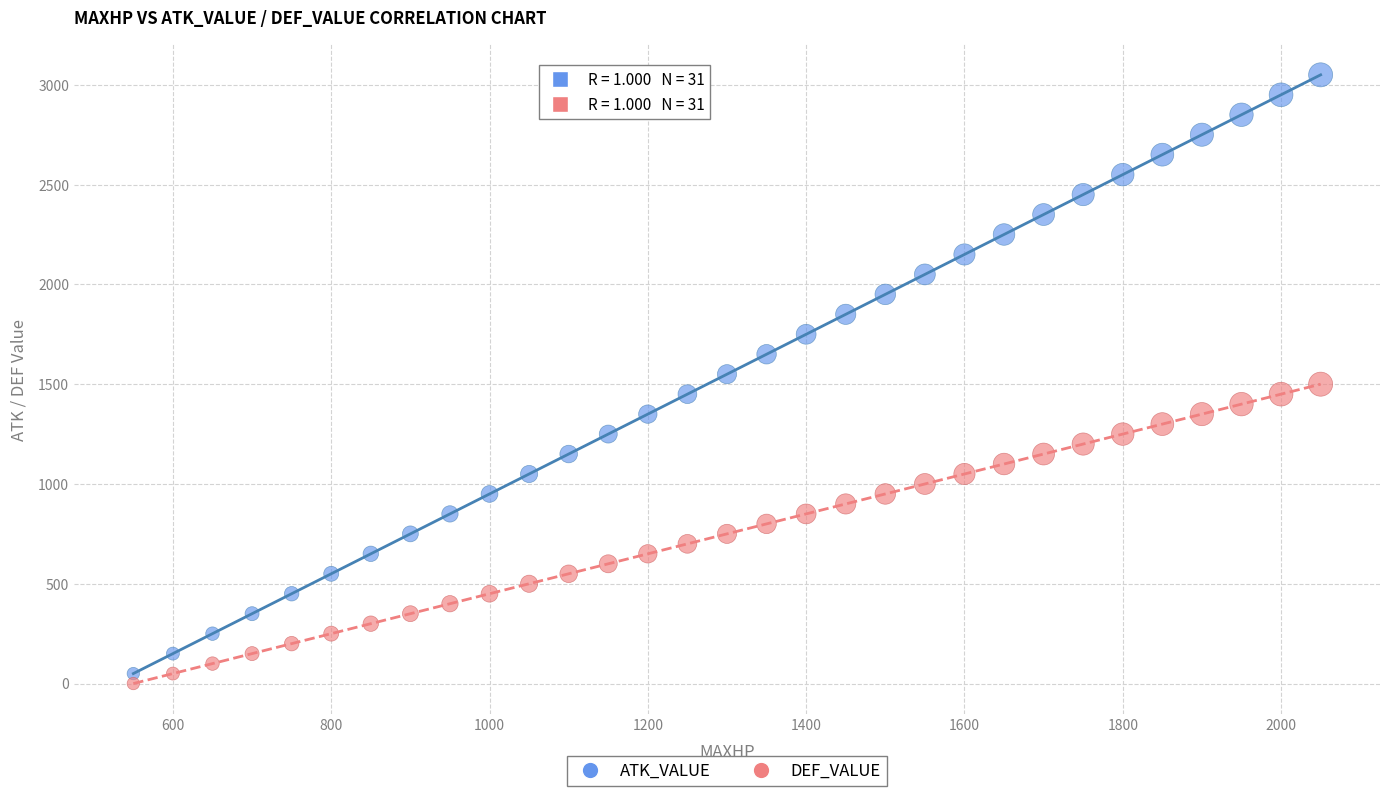

What is the X range (max minus min) for the scatter plot?

1500